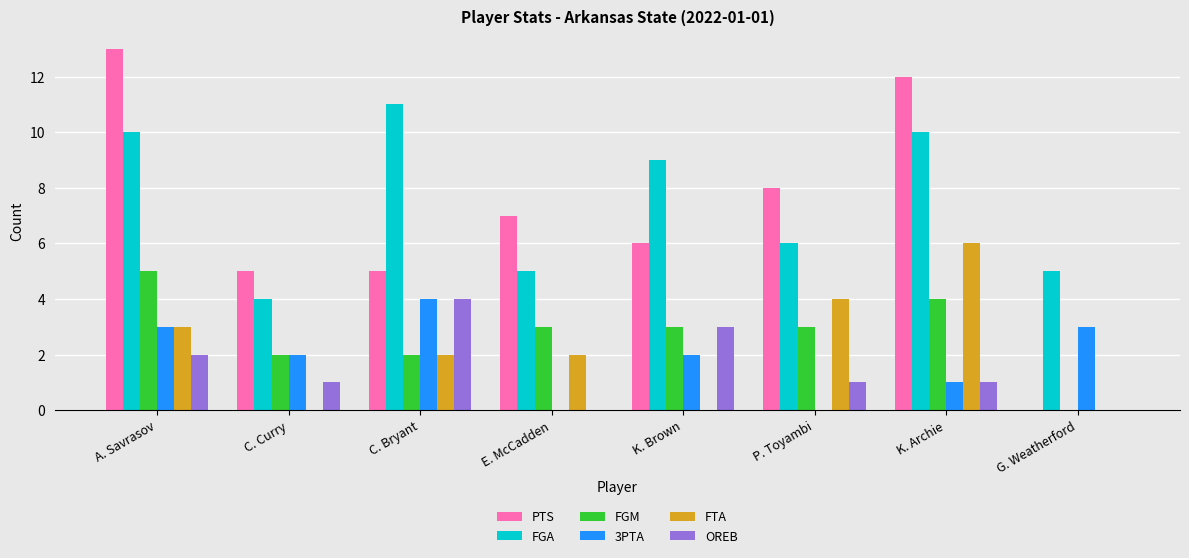

The FGA series shows 5 at G. Weatherford. True or false?

True